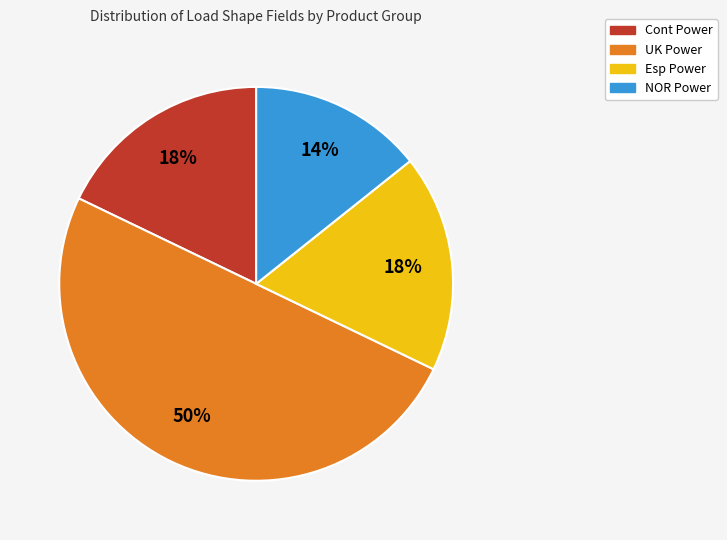

To the nearest percent, what is the difference between the largest and smallest slice percentages?

36%